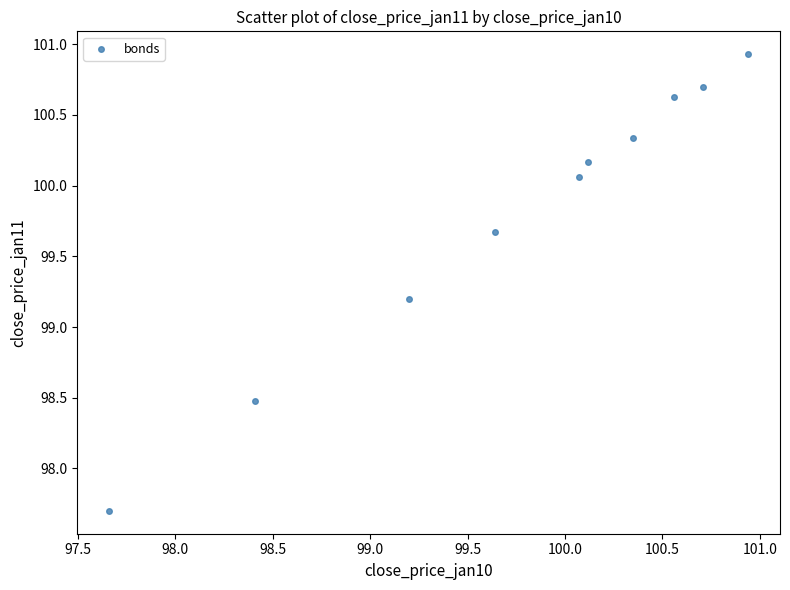

What Y value in the scatter plot is closest to 99?

99.2